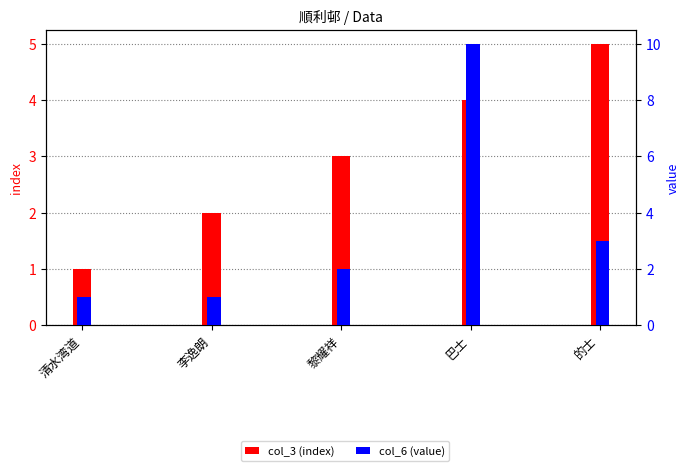

The value of col_6 (value) at 的士 is 5. True or false?

False